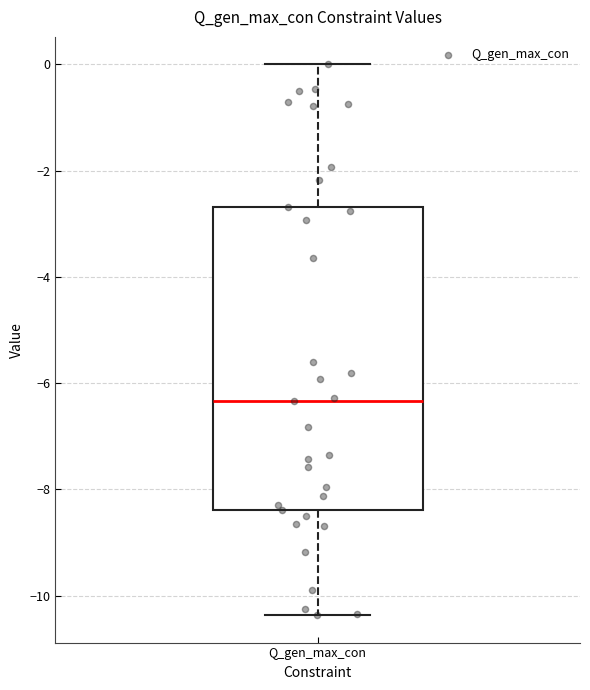

Where is the upper edge of the box for Q_gen_max_con on the y-axis? The values are not printed on the chart, so give them approximately, as read against the axis.

-2.6